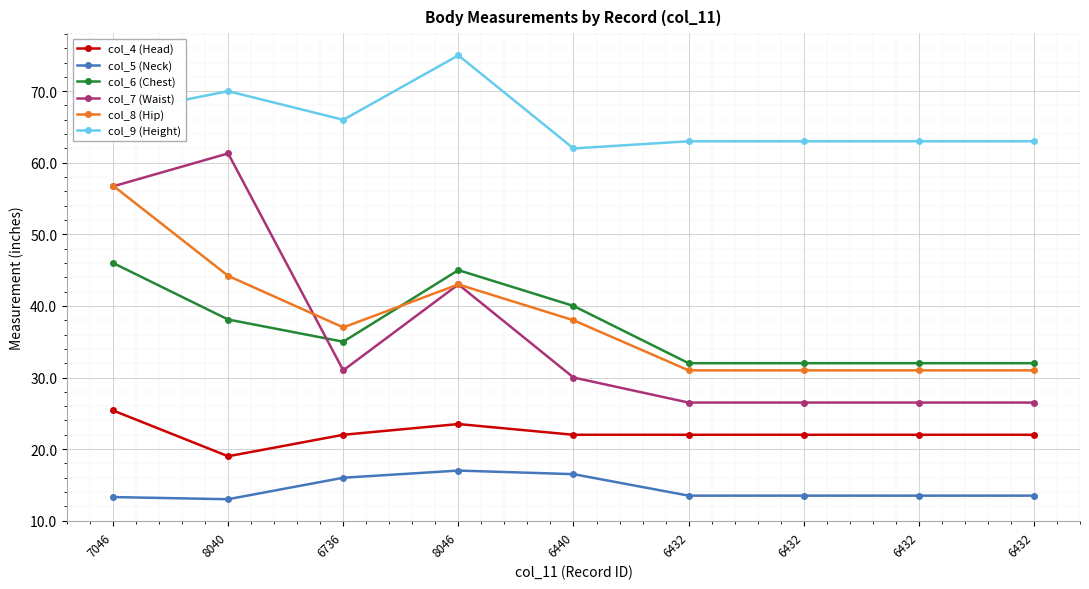

Reading right to left, transcribe all the data shown in this chart.

col_4 (Head): 22.0	22.0	22.0	22.0	22.0	23.5	22.0	19.0	25.4
col_5 (Neck): 13.5	13.5	13.5	13.5	16.5	17.0	16.0	13.0	13.3
col_6 (Chest): 32.0	32.0	32.0	32.0	40.0	45.0	35.0	38.1	46.0
col_7 (Waist): 26.5	26.5	26.5	26.5	30.0	43.0	31.0	61.3	56.7
col_8 (Hip): 31.0	31.0	31.0	31.0	38.0	43.0	37.0	44.2	56.8
col_9 (Height): 63.0	63.0	63.0	63.0	62.0	75.0	66.0	70.0	66.8